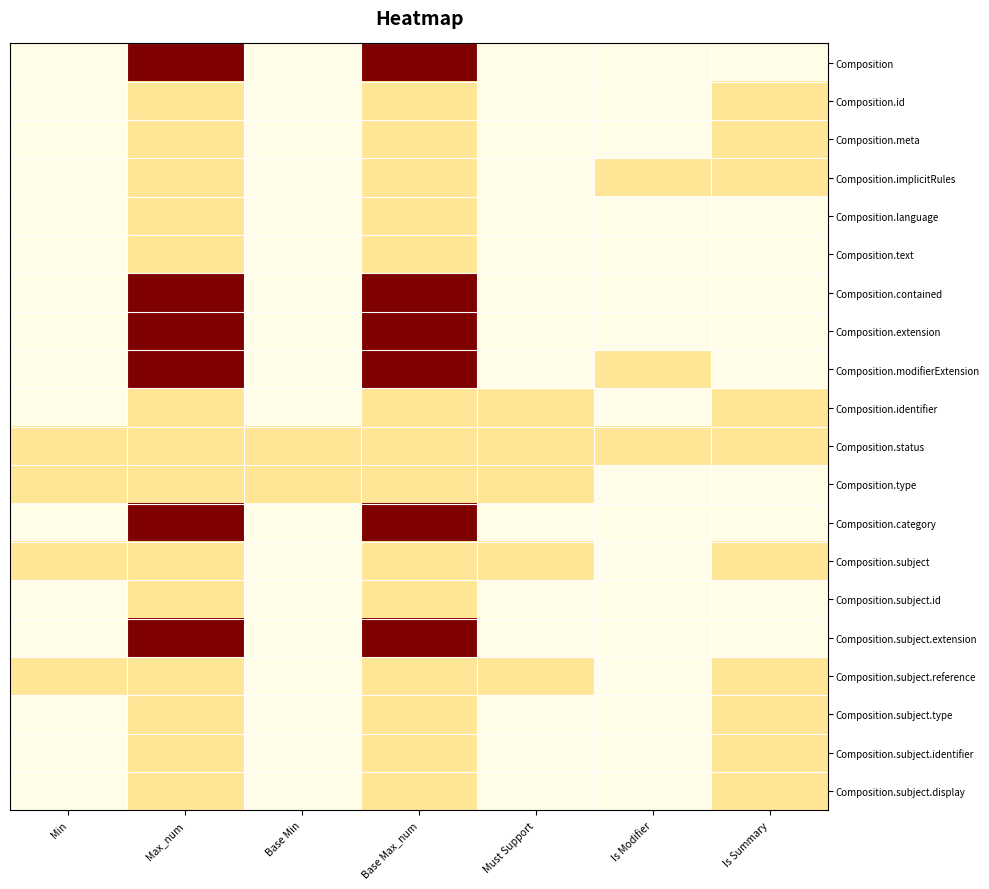

Which has a higher value, Must Support or Min?

Must Support